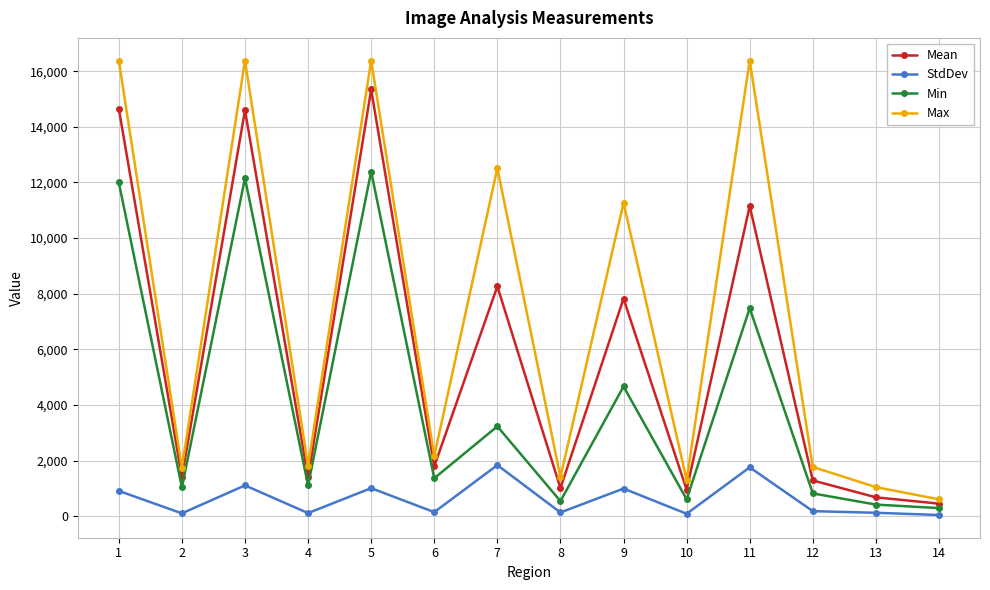

List the series in order of their overall mean, lowest first.

StdDev, Min, Mean, Max